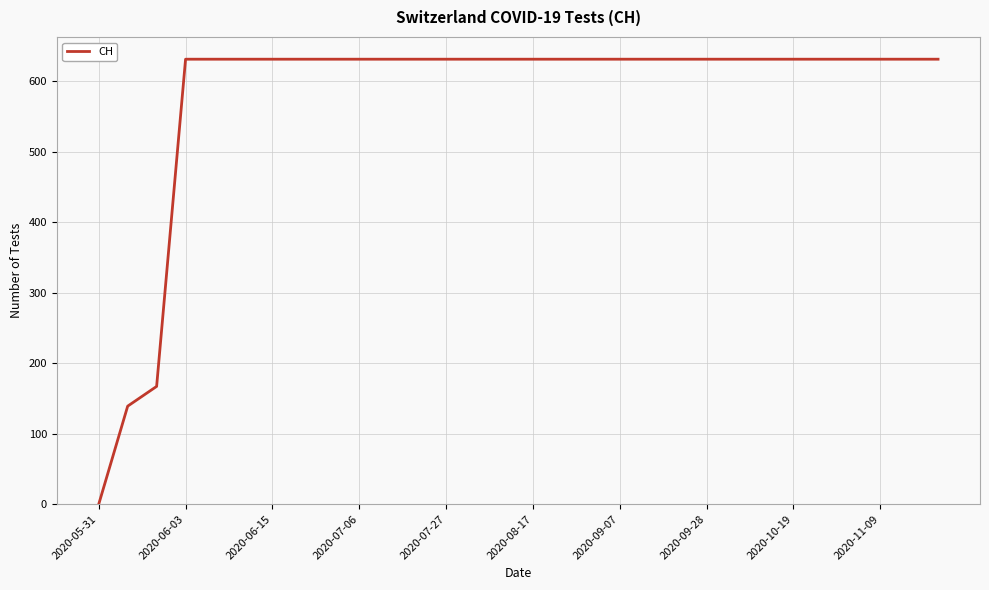

What is the maximum value shown in the chart?

631